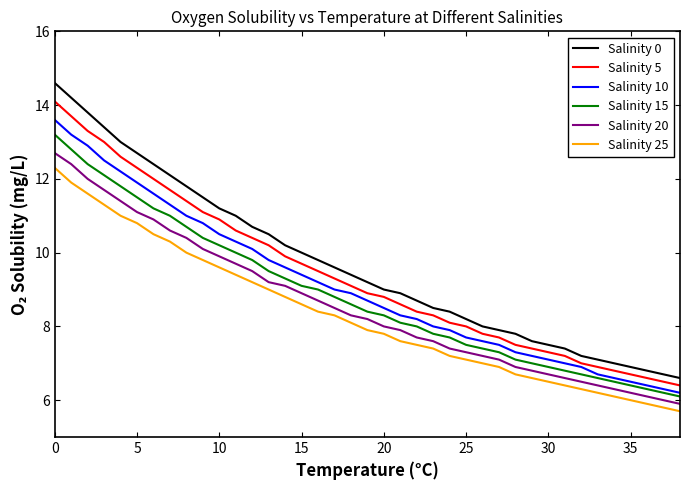

Count the number of data series in this chart.

6